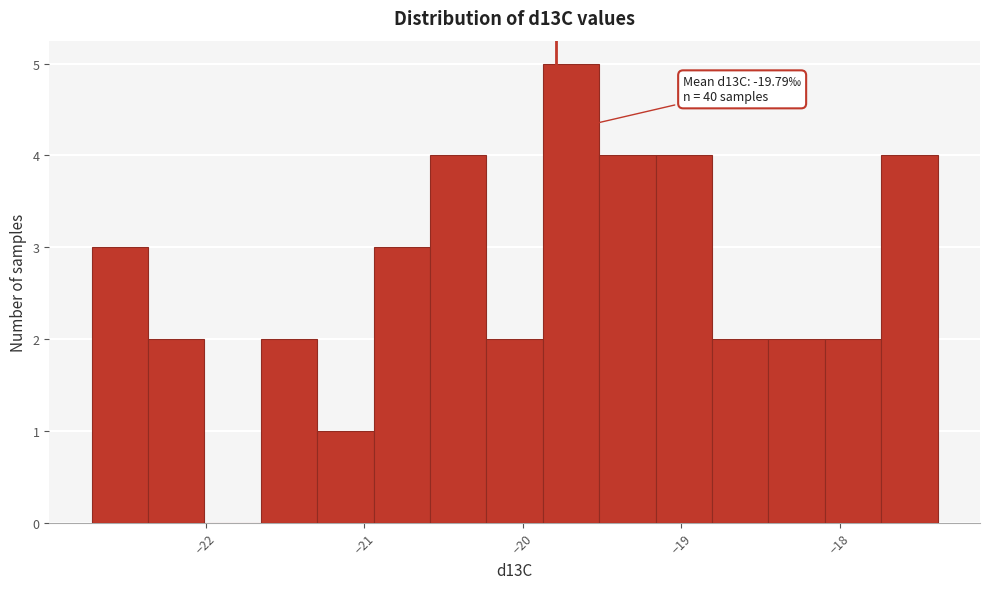

Read against the x-axis, roughly where is the centre of the tallest bar?

-19.7